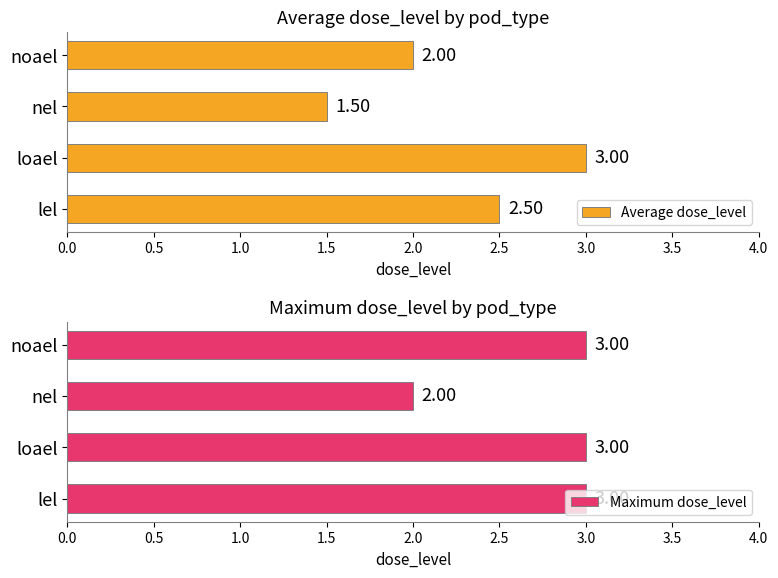

The Maximum dose_level series shows 4.2 at lel. True or false?

False